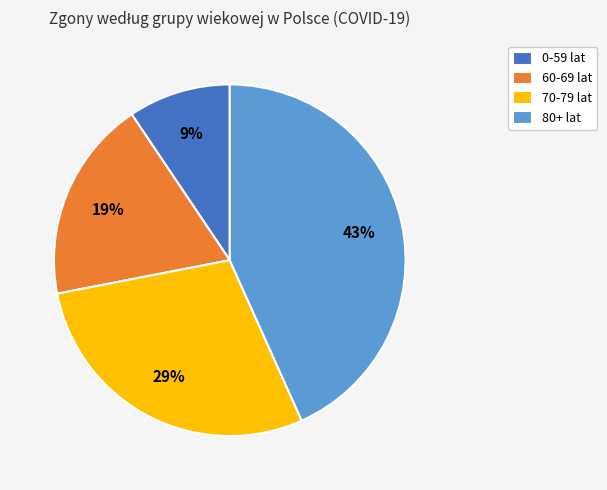

How many segments does this pie chart have?

4